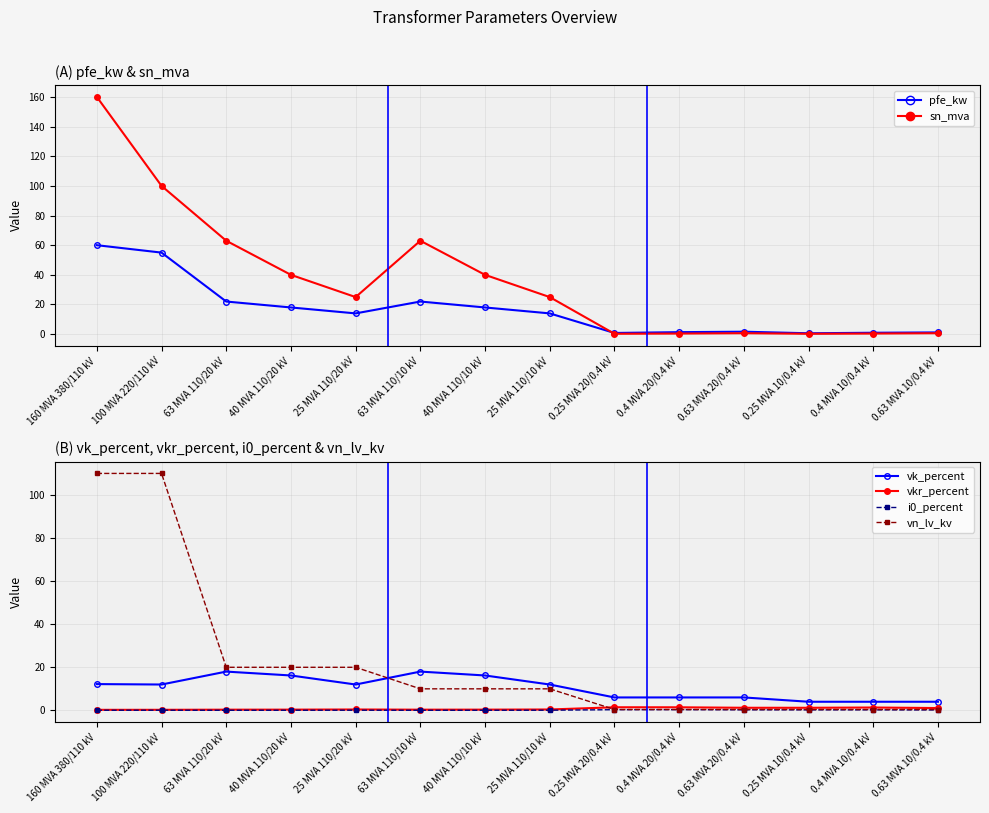

What is the difference between the maximum and minimum values in the vkr_percent series?

1.2